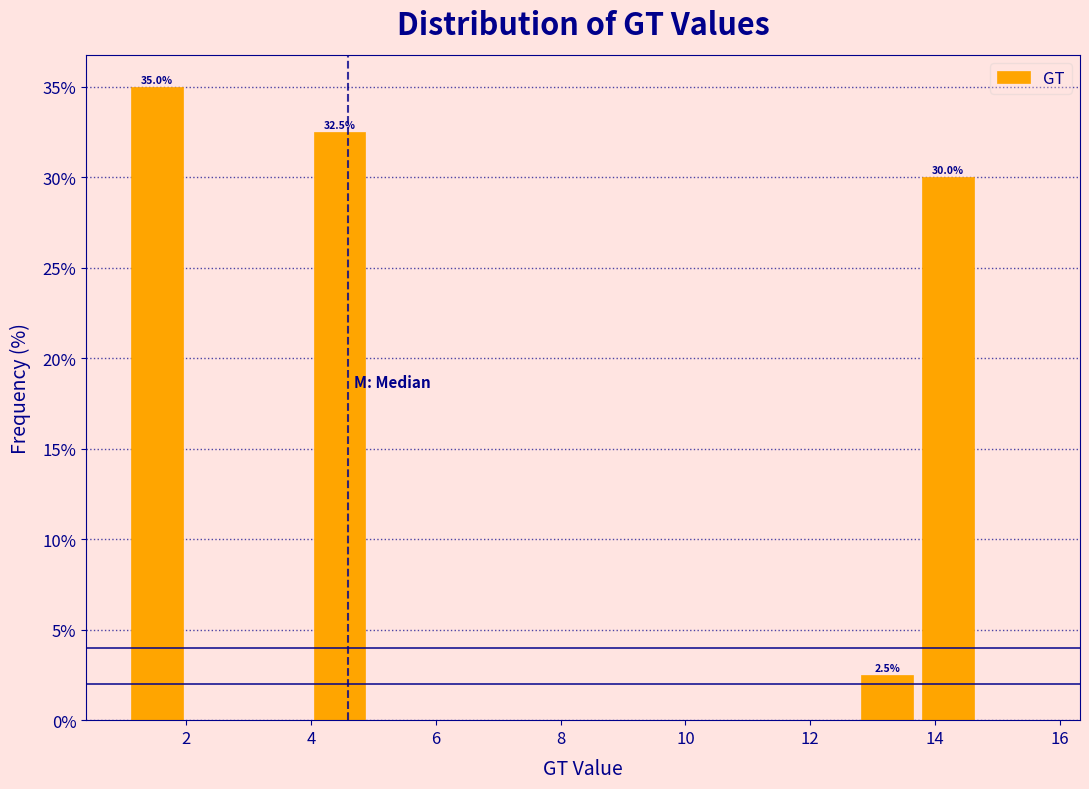

Over which range of the x-axis is the bar tallest?

1.2 to 2.0